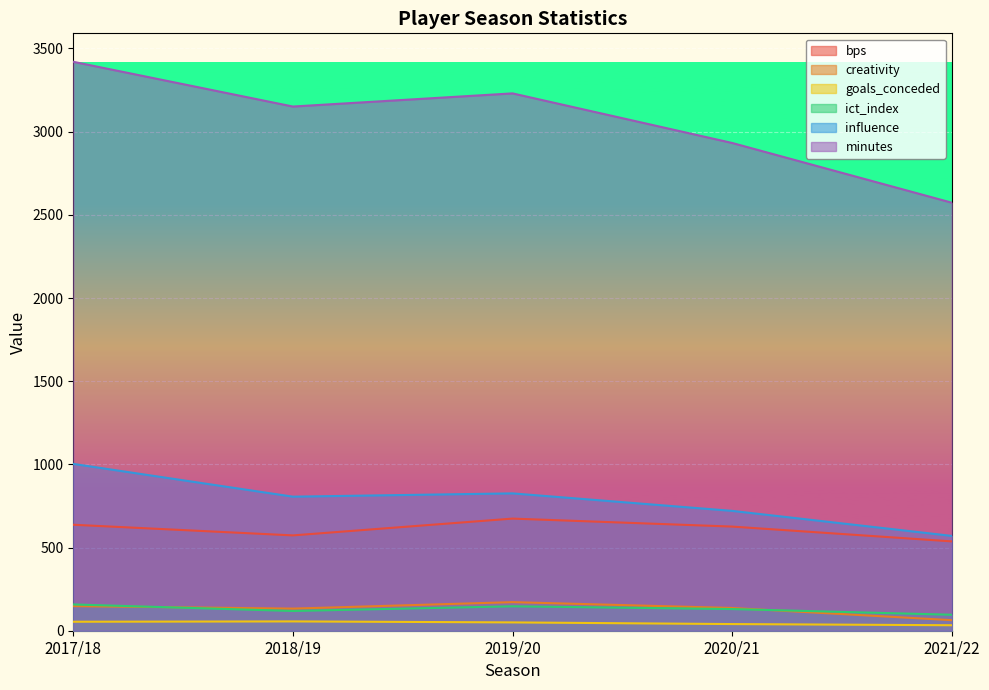

Which category has the lowest value in the ict_index series?

2021/22